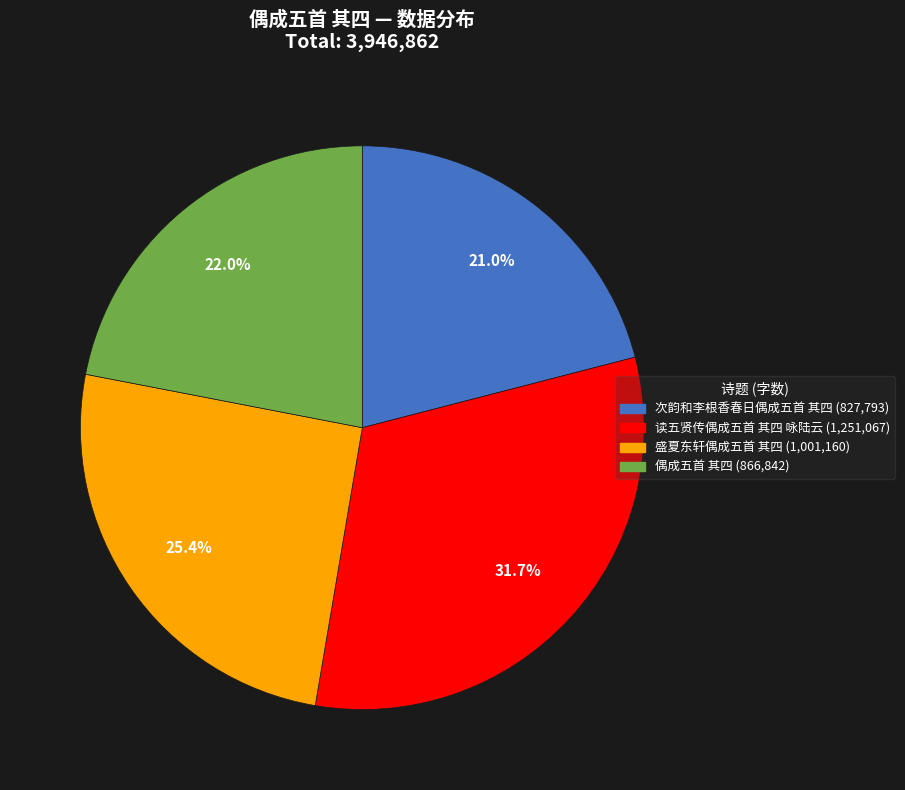

True or false: 盛夏东轩偶成五首 其四 accounts for 25% of the total.

True